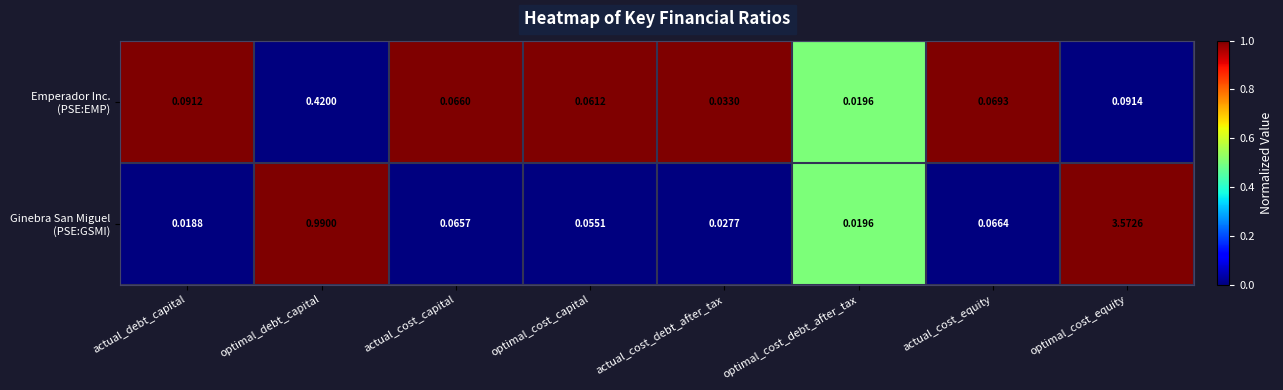

Which category has the lowest value across all series?

actual_debt_capital